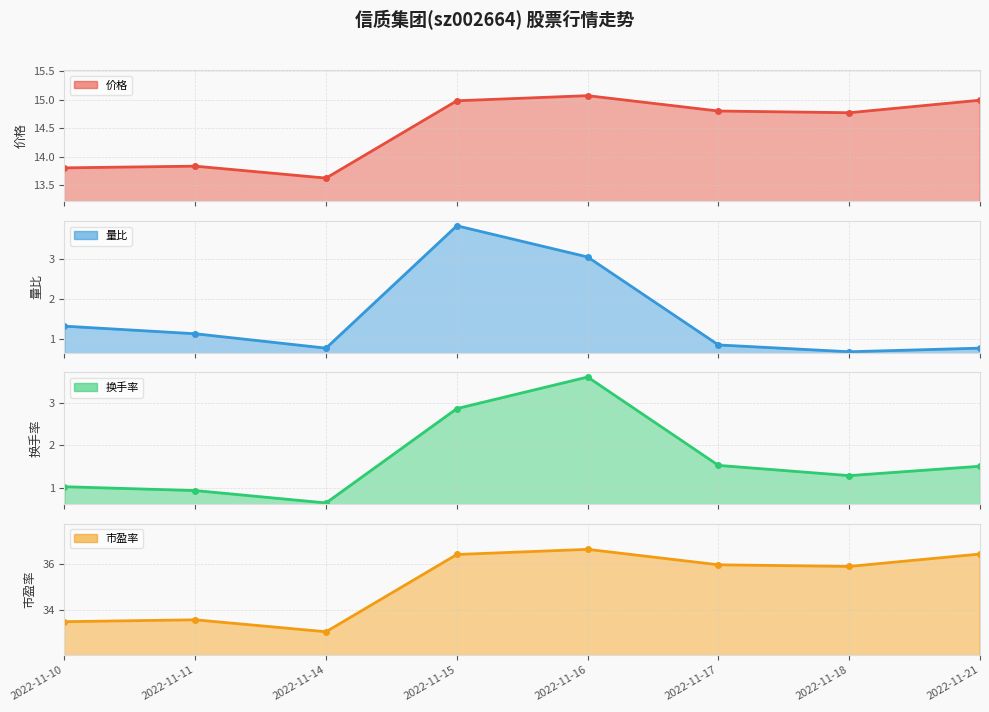

How many interior local peaks does the 价格 series have?

2